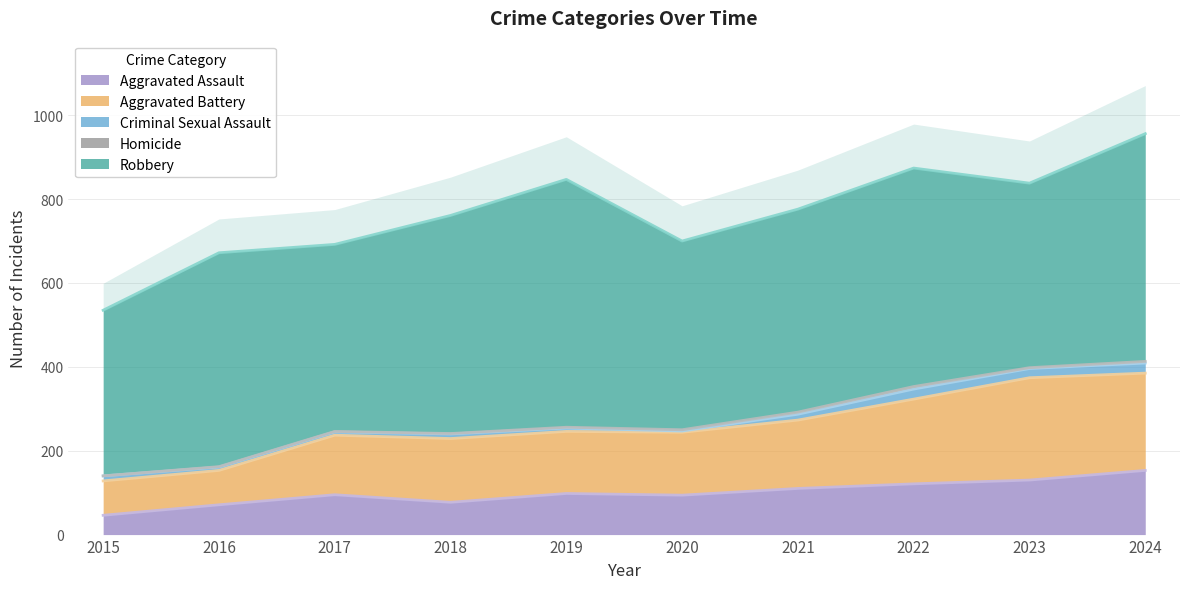

What value does the Robbery series have at 2022, to the nearest 5?

520